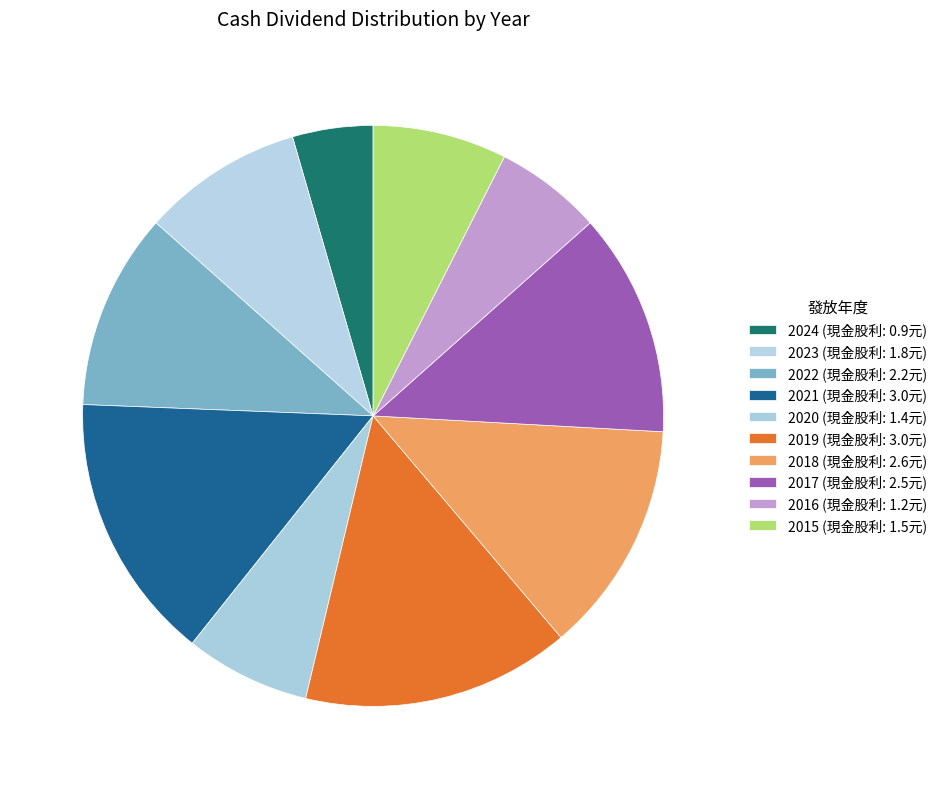

Is it true that 2018 is 7% of the pie?

False